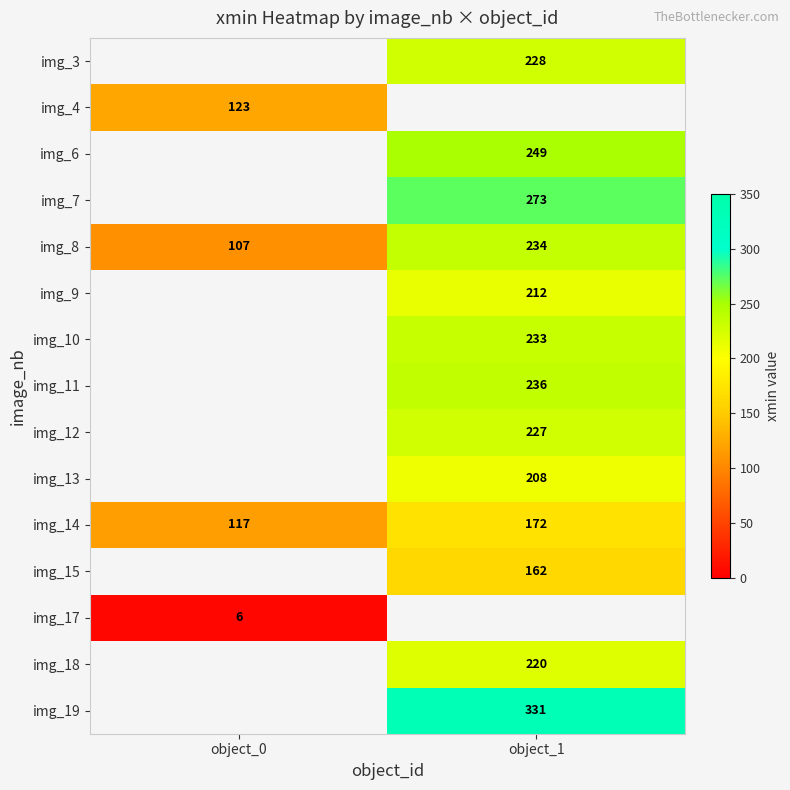

Which category has the lowest value across all series?

object_0